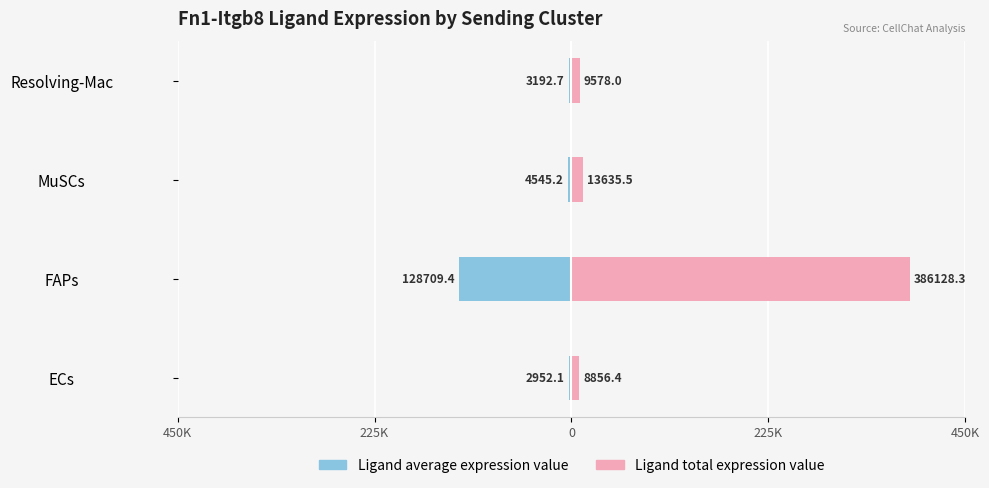

Is the value of Ligand total expression value at MuSCs greater than the value of Ligand average expression value at FAPs?

Yes